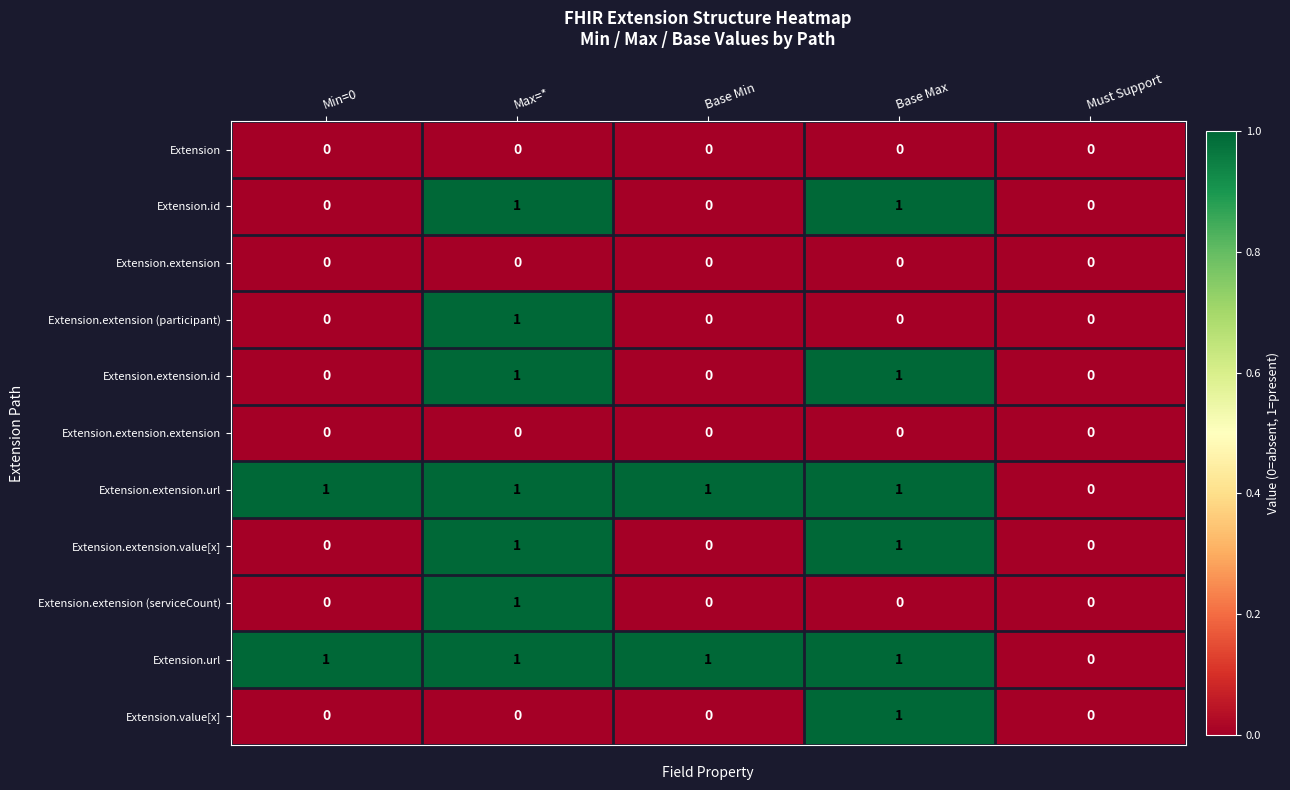

The Extension.extension (serviceCount) series shows 0 at Base Min. True or false?

True